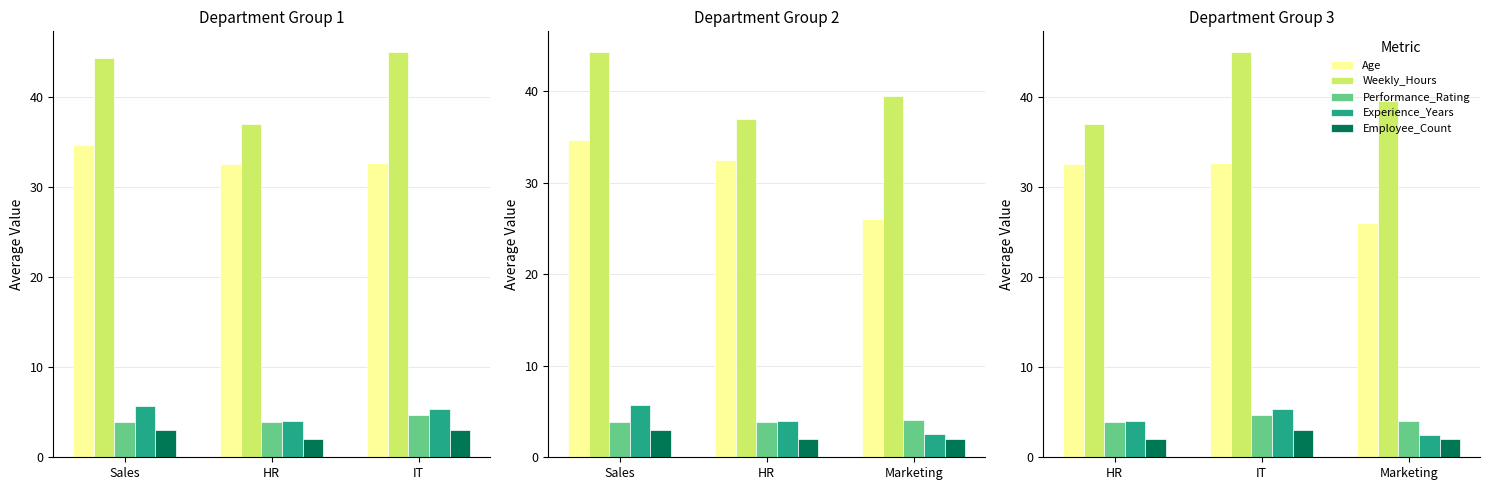

What are all the series names shown in the legend?

Age, Weekly_Hours, Performance_Rating, Experience_Years, Employee_Count